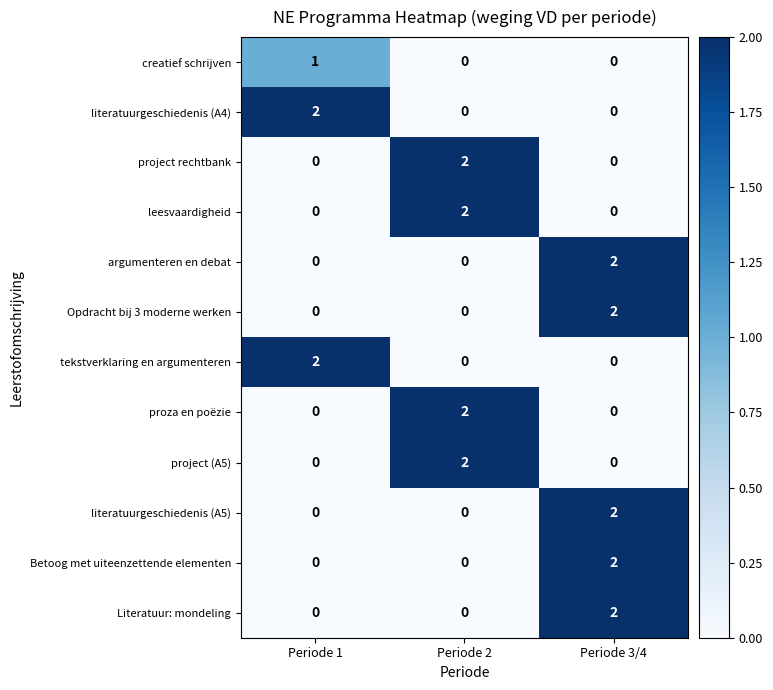

At which label does Opdracht bij 3 moderne werken reach its peak?

Periode 3/4